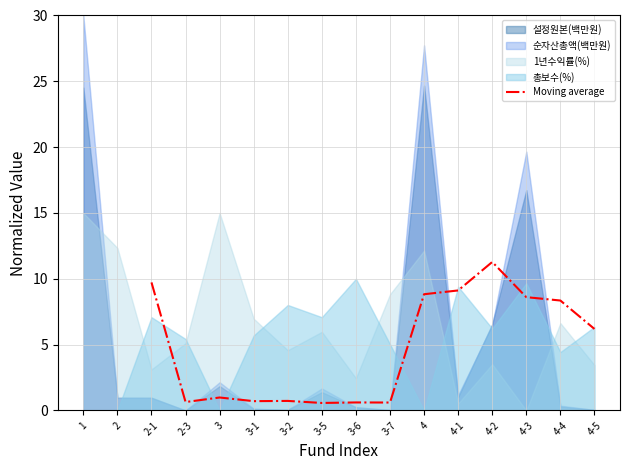

What is the sum of all values?

67.0